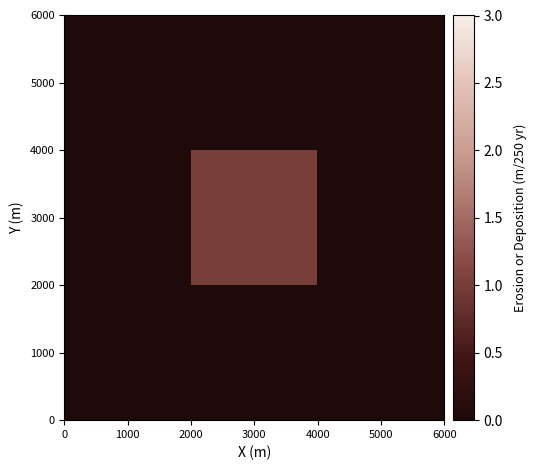

Reading right to left, extract all data points from this chart.

1000: 5000=0	3000=0	1000=0
3000: 5000=0	3000=1	1000=0
5000: 5000=0	3000=0	1000=0